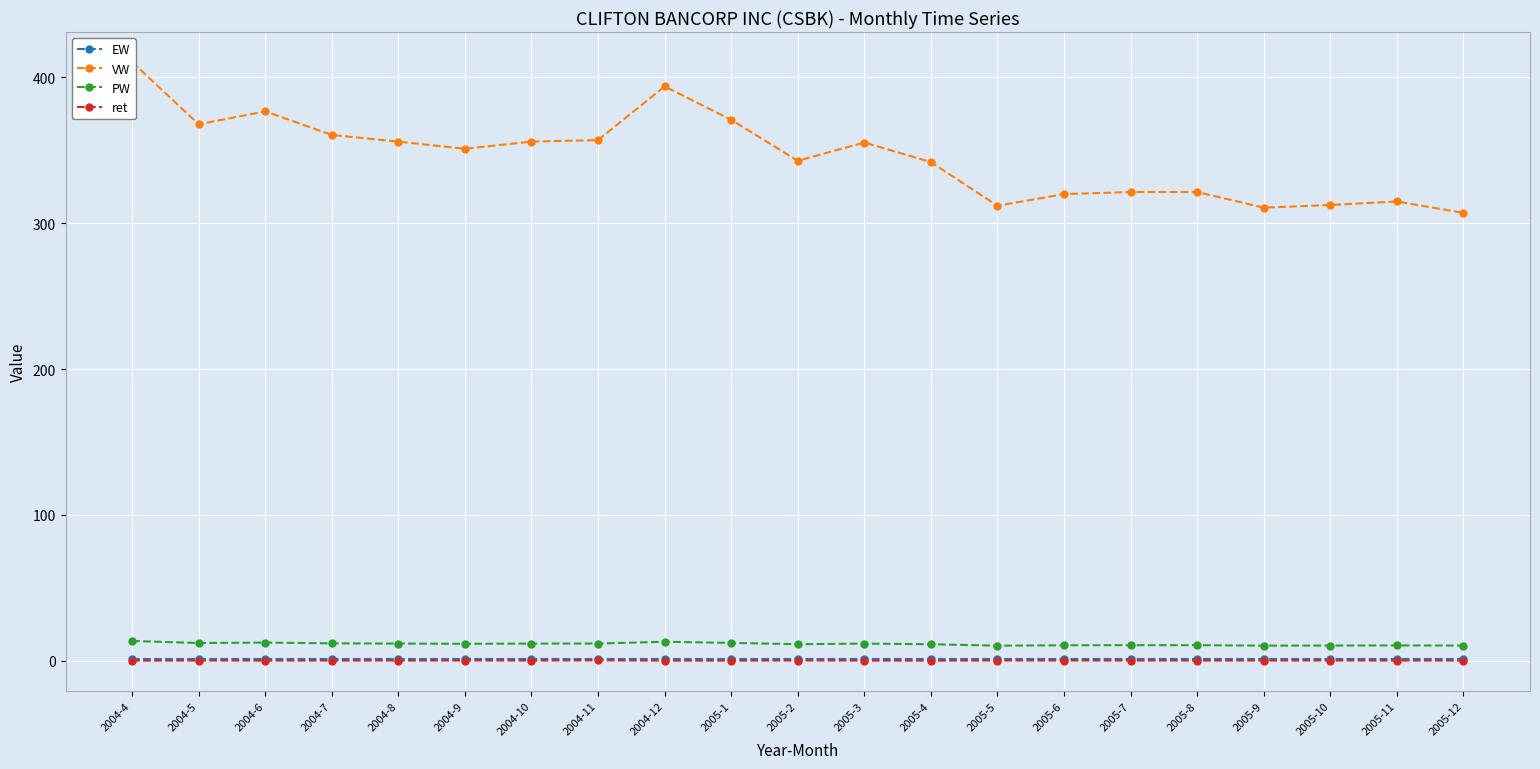

At which label does PW first exceed 11?

2004-4